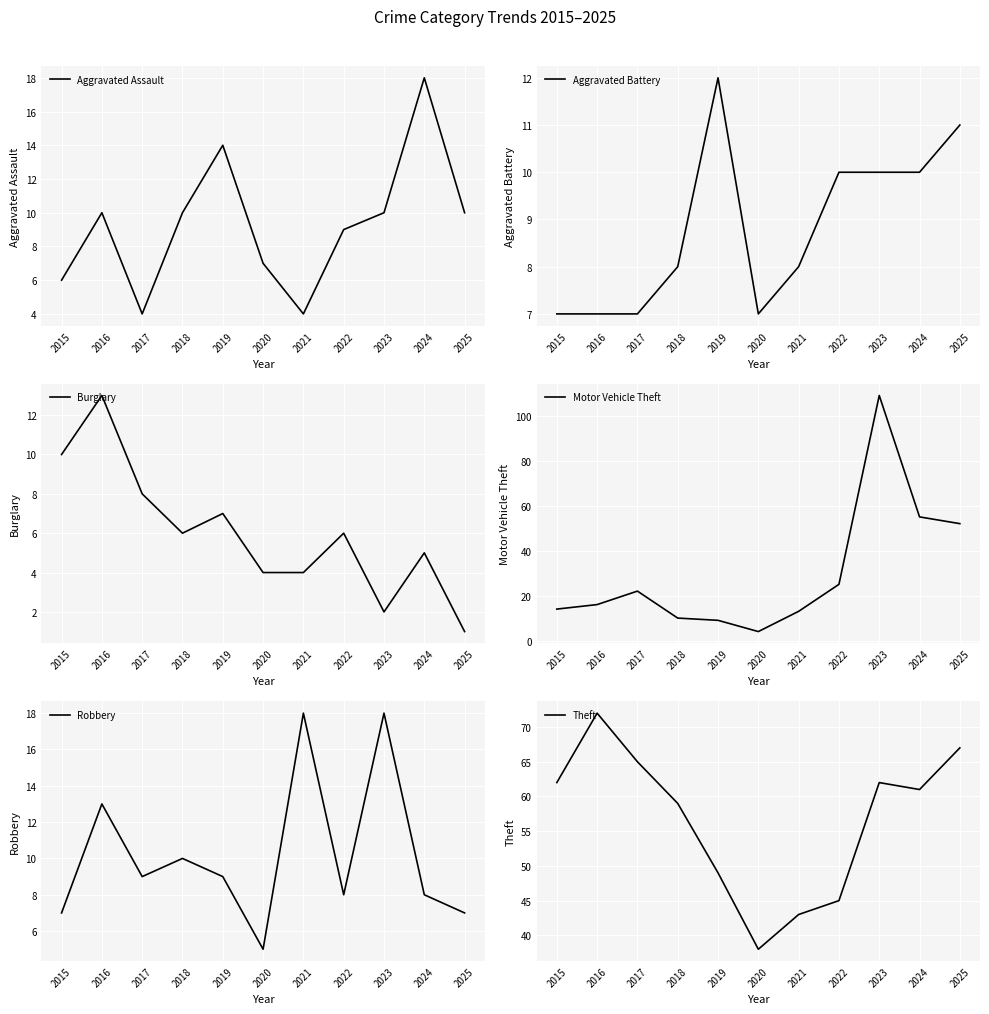

Which category has the highest value in the Aggravated Assault series?

2024